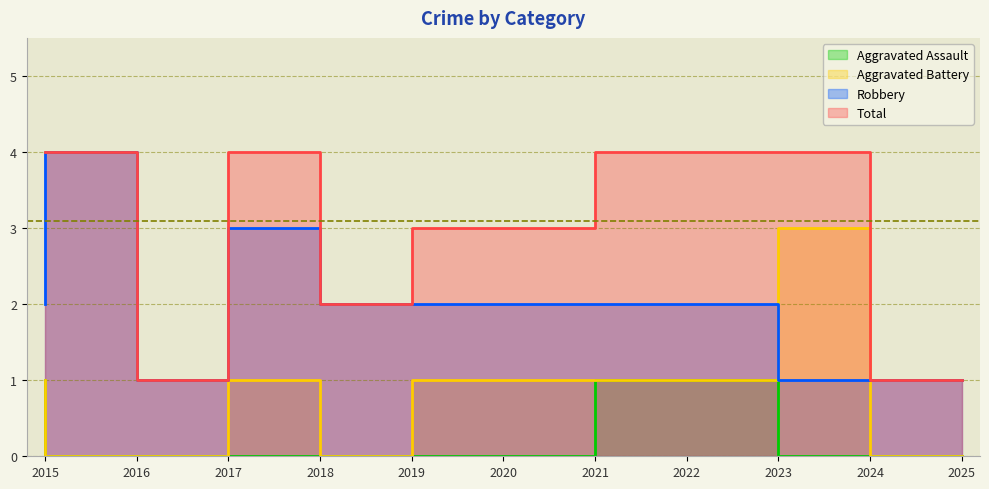

Rank the series at 2016 from lowest to highest value.

Aggravated Assault, Aggravated Battery, Robbery, Total